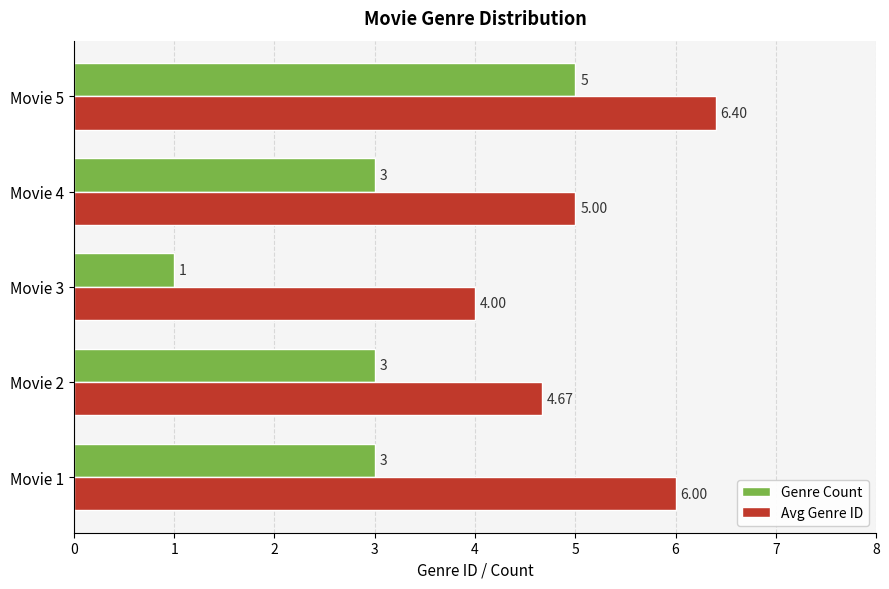

What is the lowest value of the Avg Genre ID series?

4.0